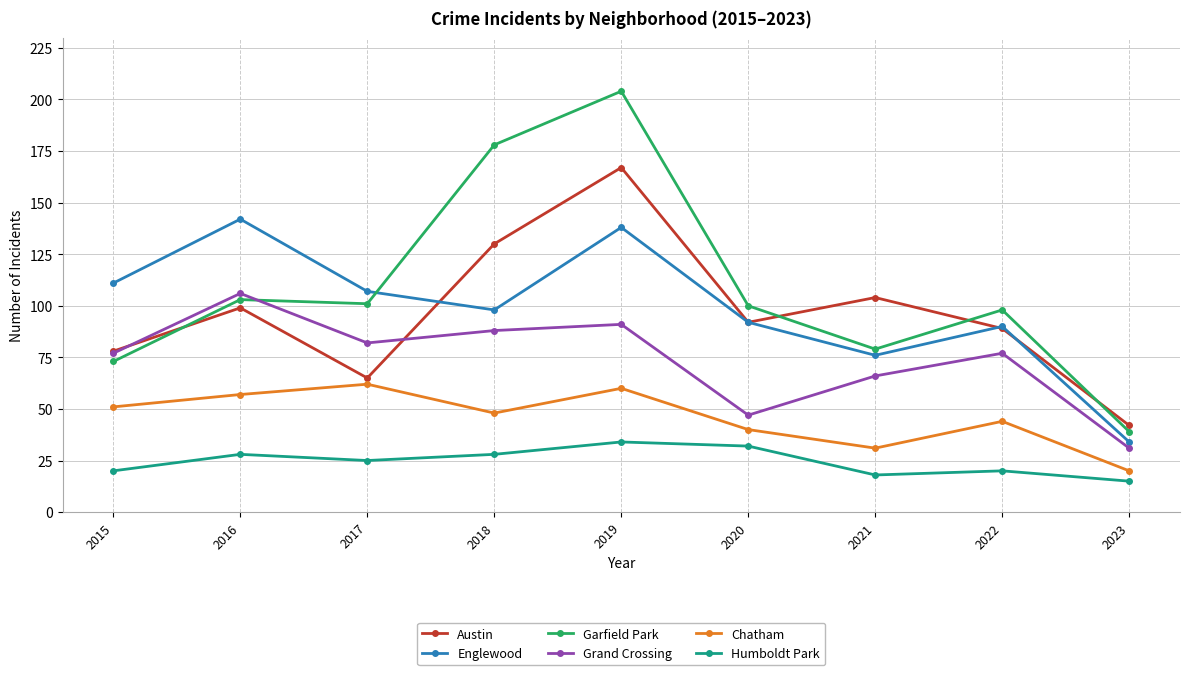

How many lines are shown in the chart?

6